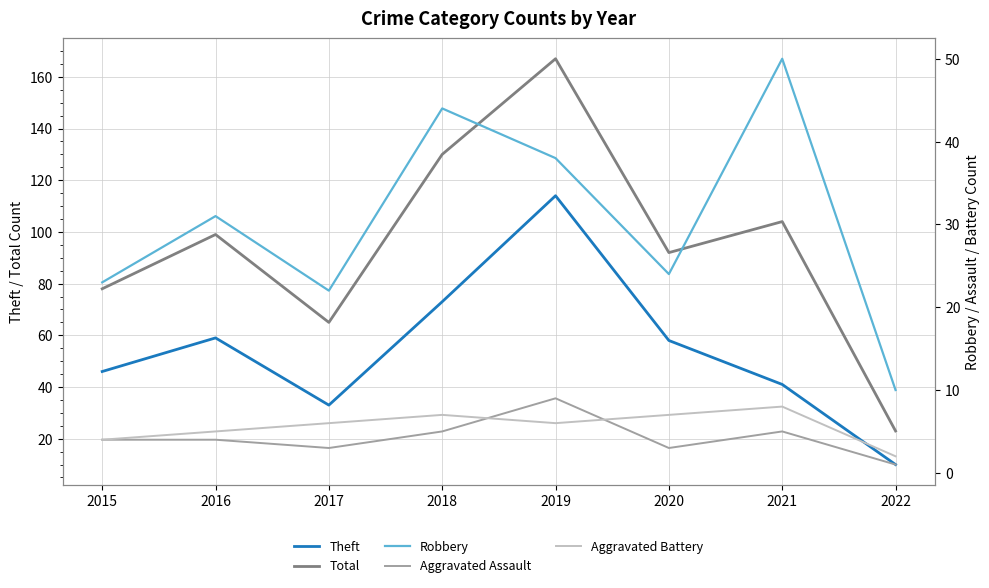

How many lines are shown in the chart?

5